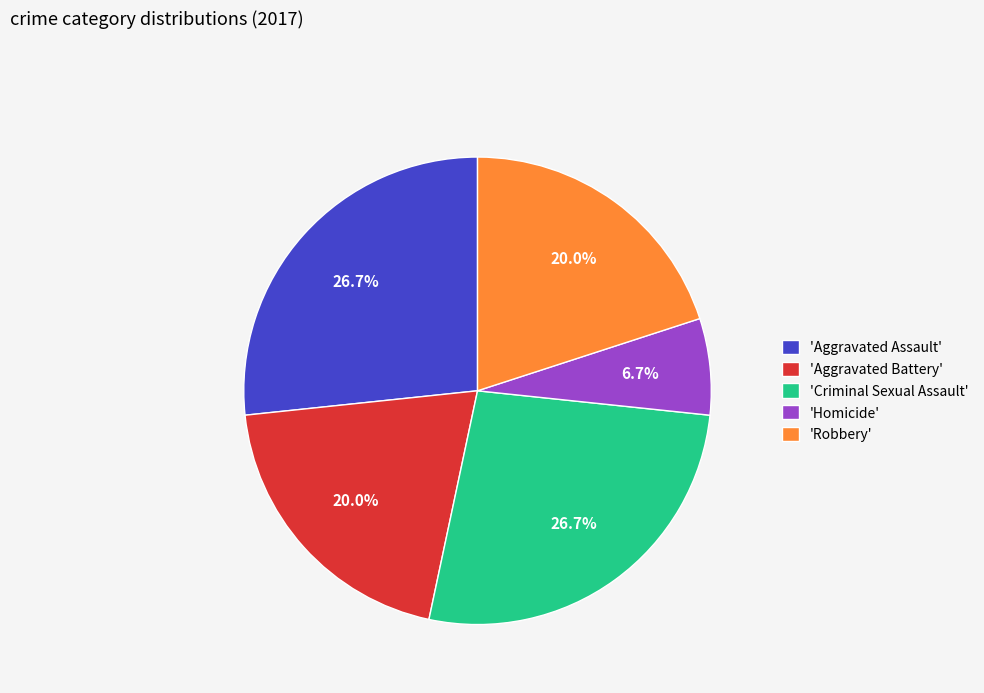

To the nearest percent, what is the difference between the largest and smallest slice percentages?

20%